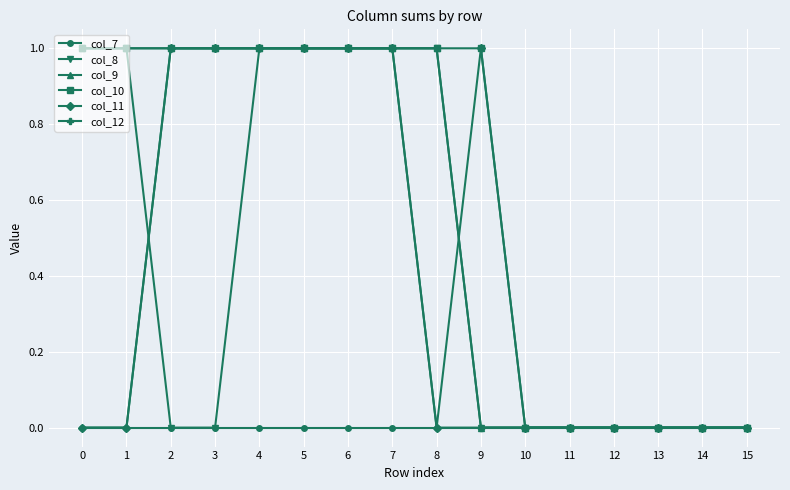

Does the chart have visible grid lines?

Yes